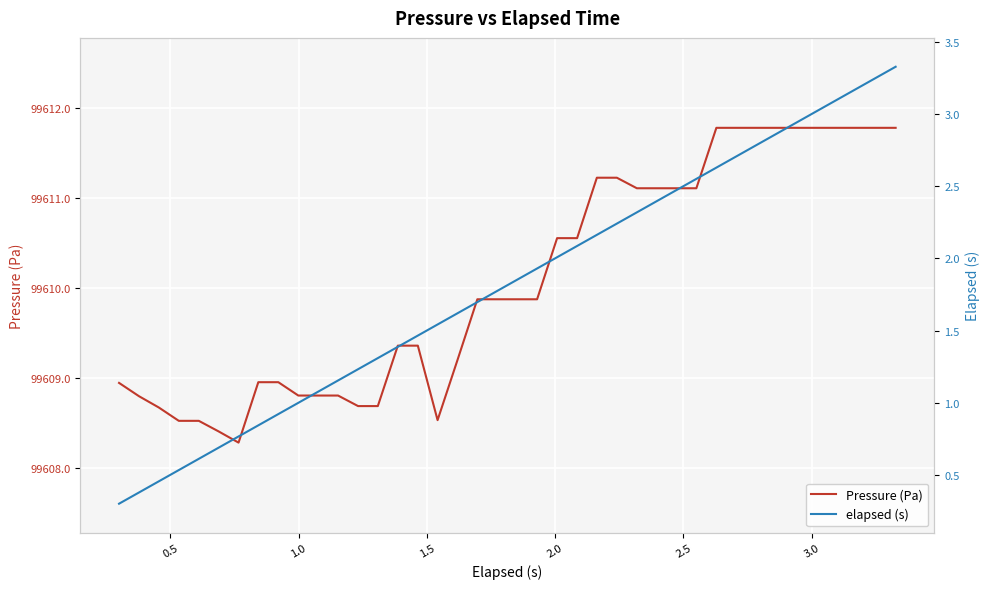

What is the highest value of the Pressure (Pa) series?

99611.8